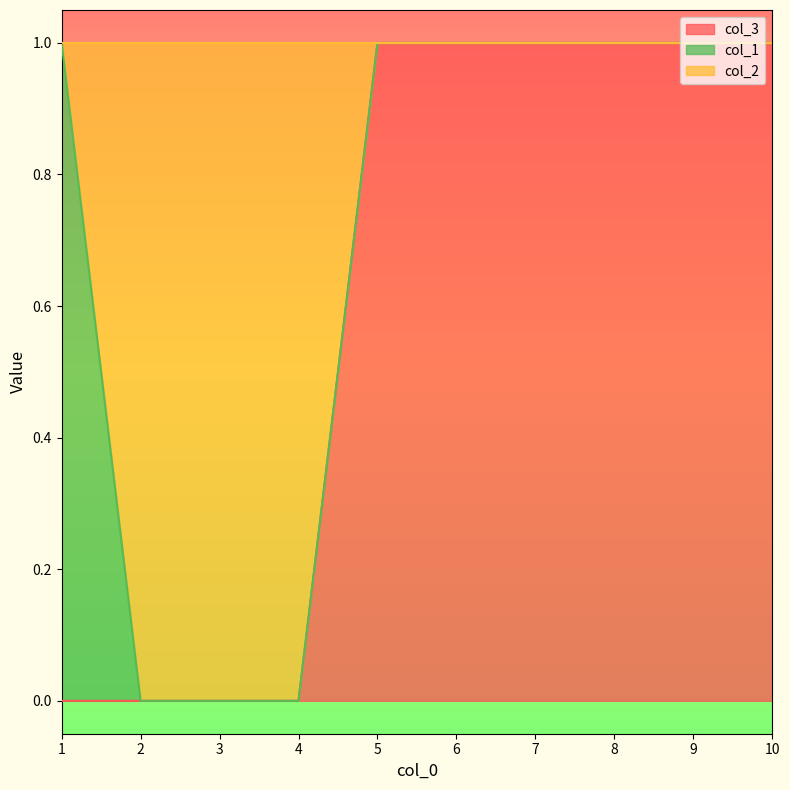

What is the sum of the col_2 values at 10 and 4?

1